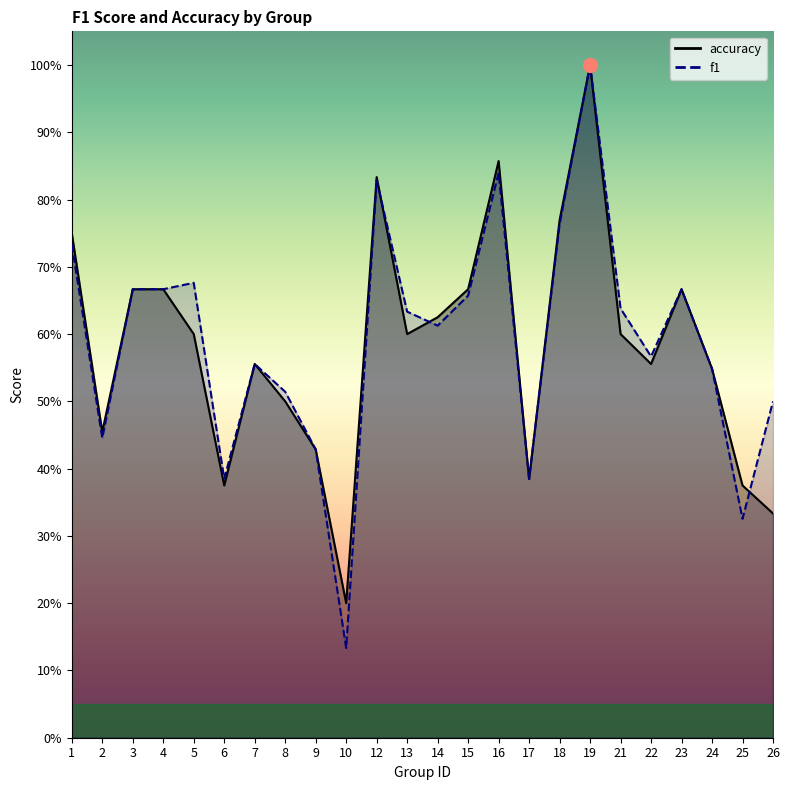

What is the difference between the maximum and minimum values in the accuracy series?

0.8